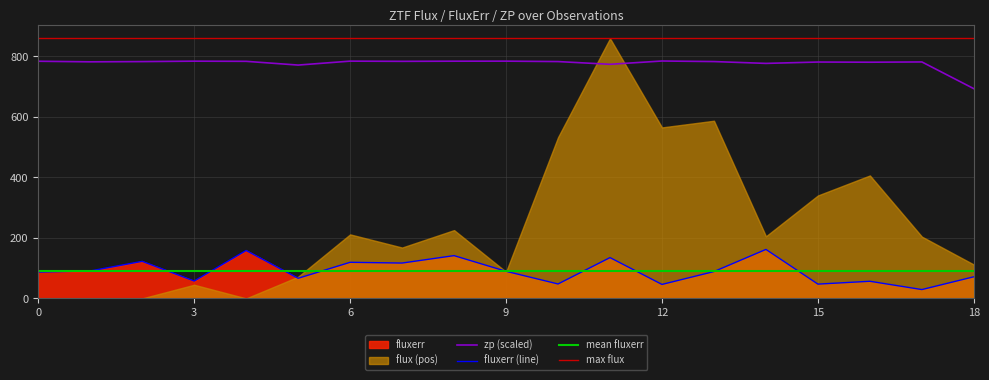

What is the sum of all zp values?

14759.4